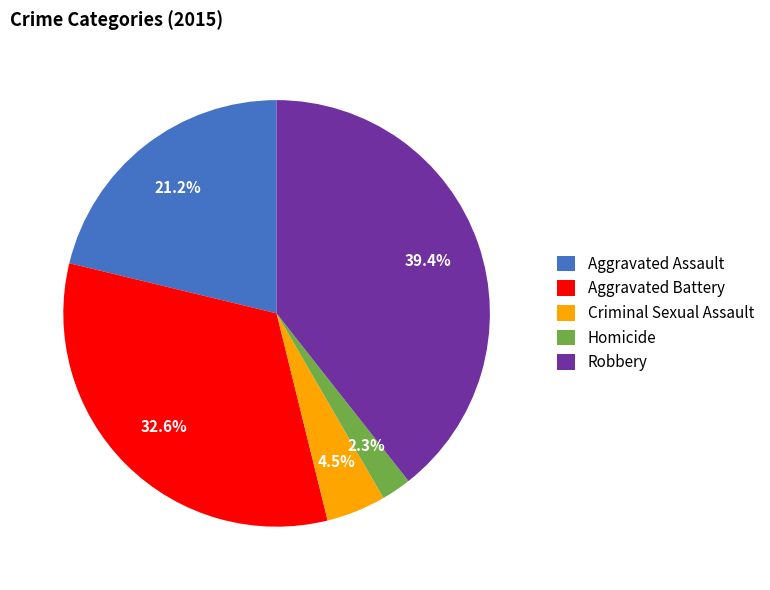

Does Robbery account for over 50% of the chart?

No